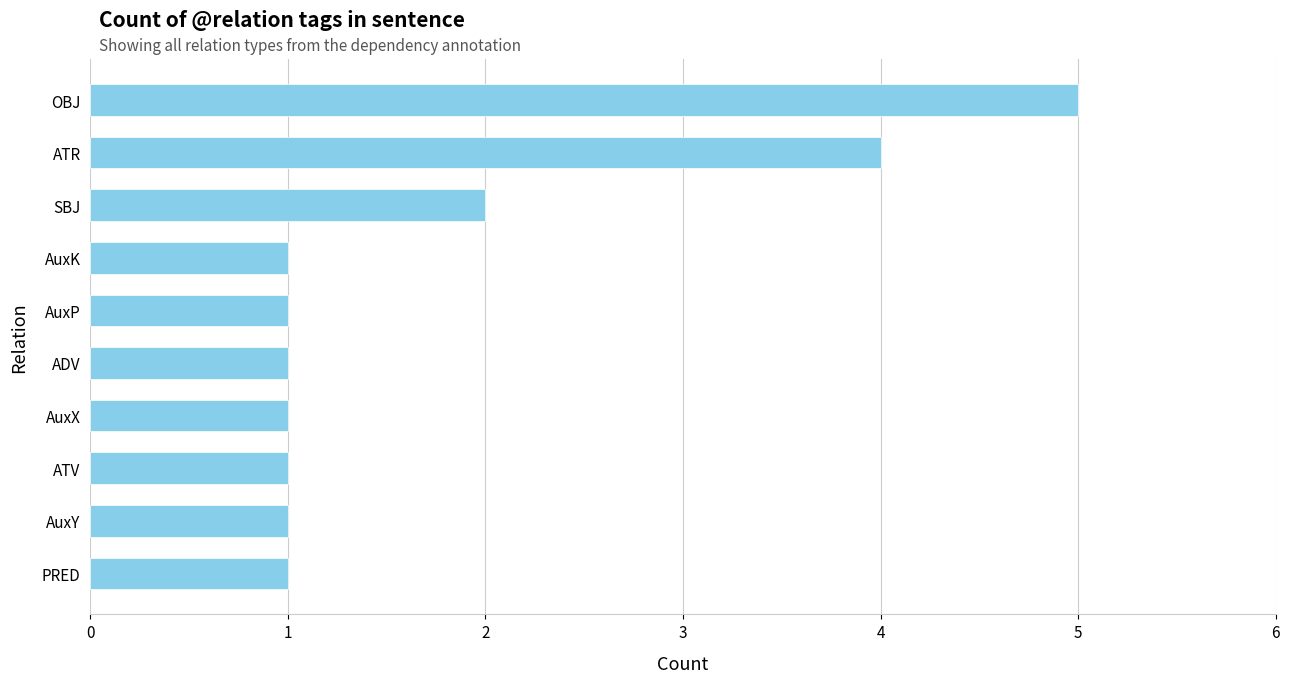

Which category has the highest value across all series?

OBJ